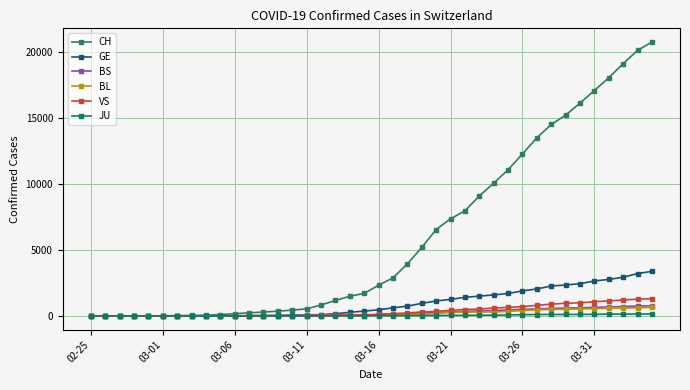

Count the number of data series in this chart.

6